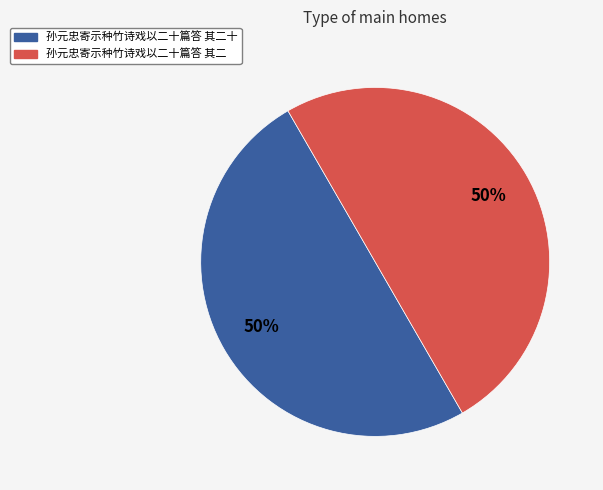

To the nearest percent, what is the average slice percentage?

50%